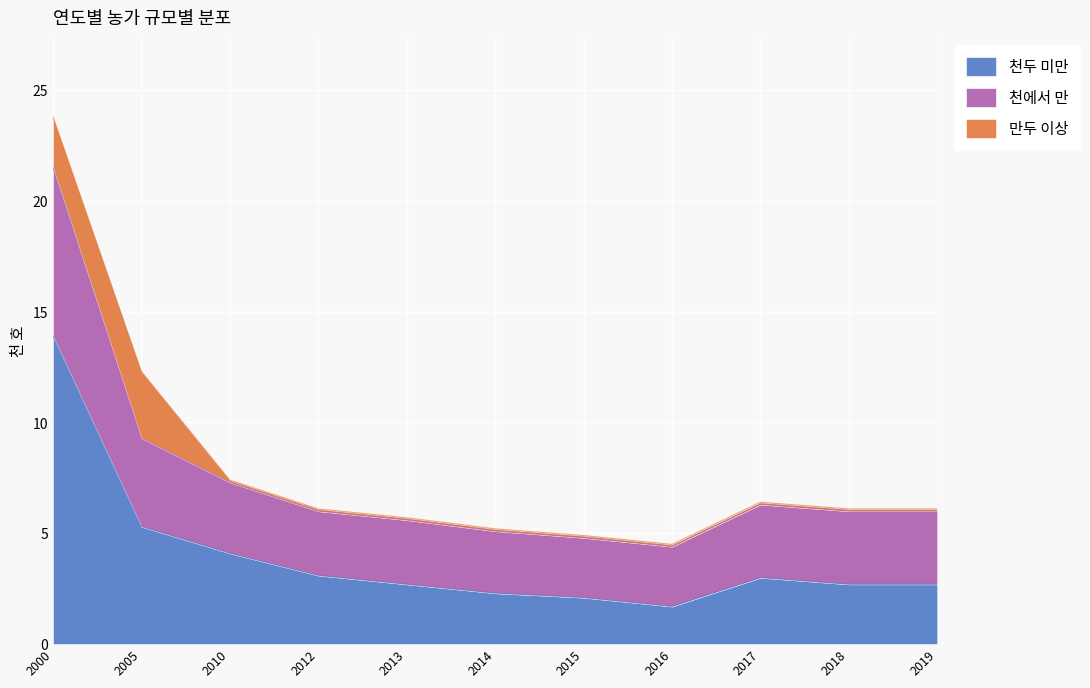

At which category is the sum across all series the highest?

2000